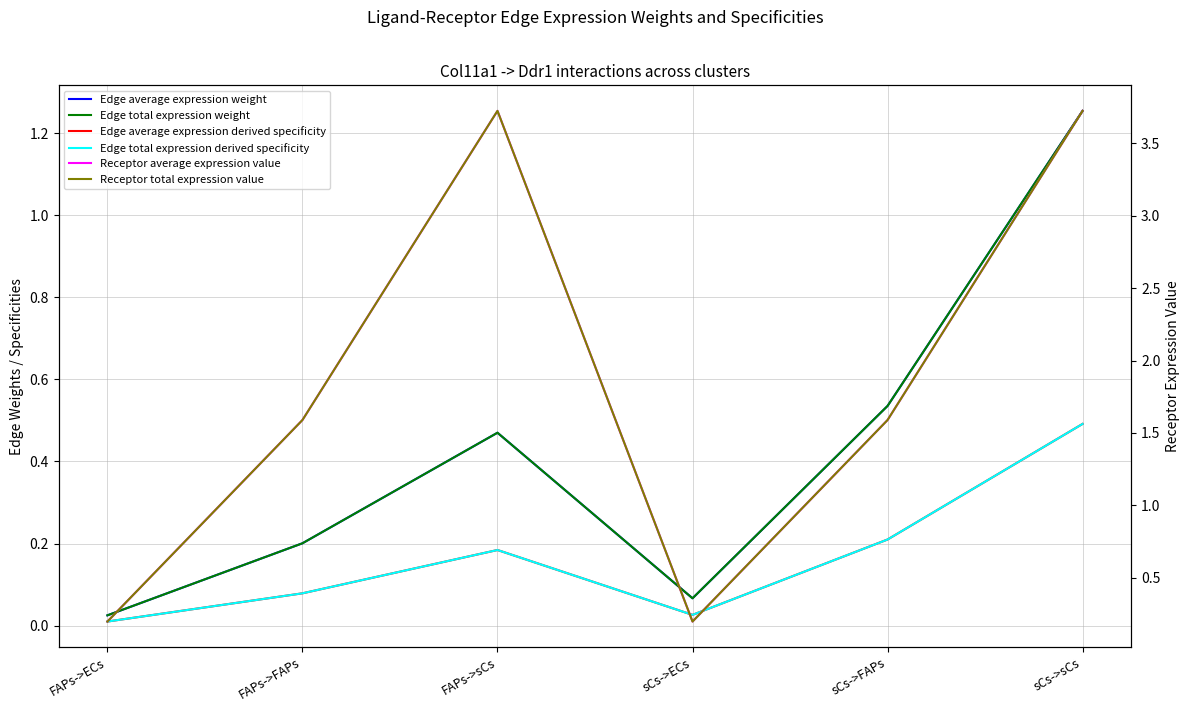

Reading left to right, list all the values displayed in this chart.

Edge average expression weight: 0.0	0.2	0.5	0.1	0.5	1.3
Edge total expression weight: 0.0	0.2	0.5	0.1	0.5	1.3
Edge average expression derived specificity: 0.0	0.1	0.2	0.0	0.2	0.5
Edge total expression derived specificity: 0.0	0.1	0.2	0.0	0.2	0.5
Receptor average expression value: 0.2	1.6	3.7	0.2	1.6	3.7
Receptor total expression value: 0.2	1.6	3.7	0.2	1.6	3.7